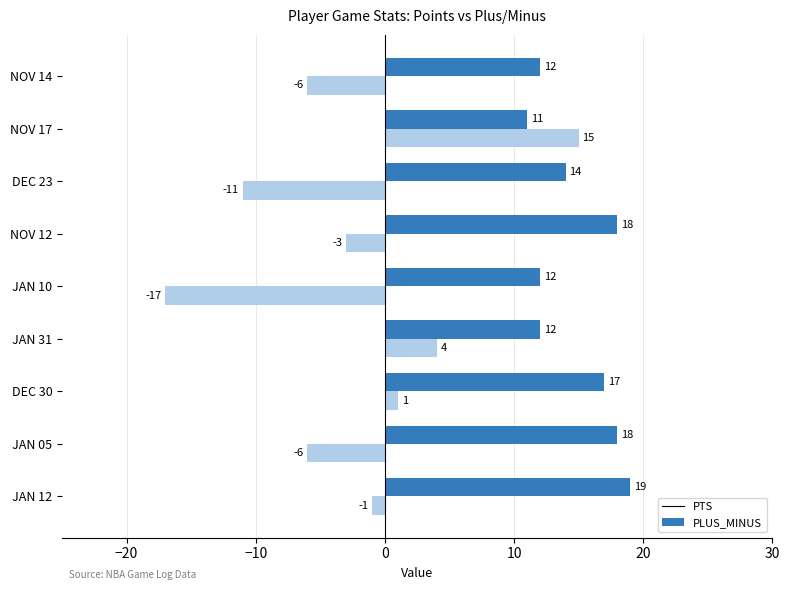

What is the average value of the PTS series?

15